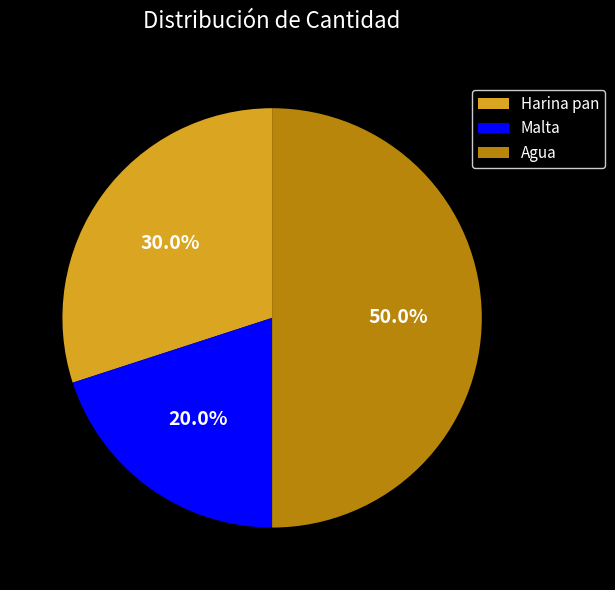

What percentage is the Malta slice, to the nearest percent?

20%